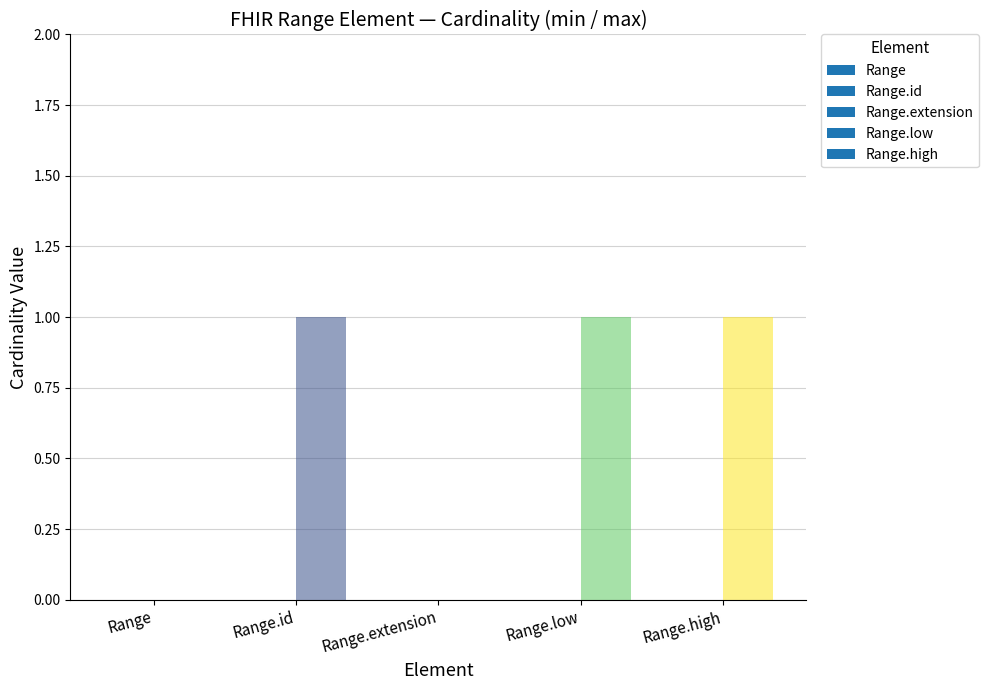

What is the label of the 4th bar from the left?

Range.low